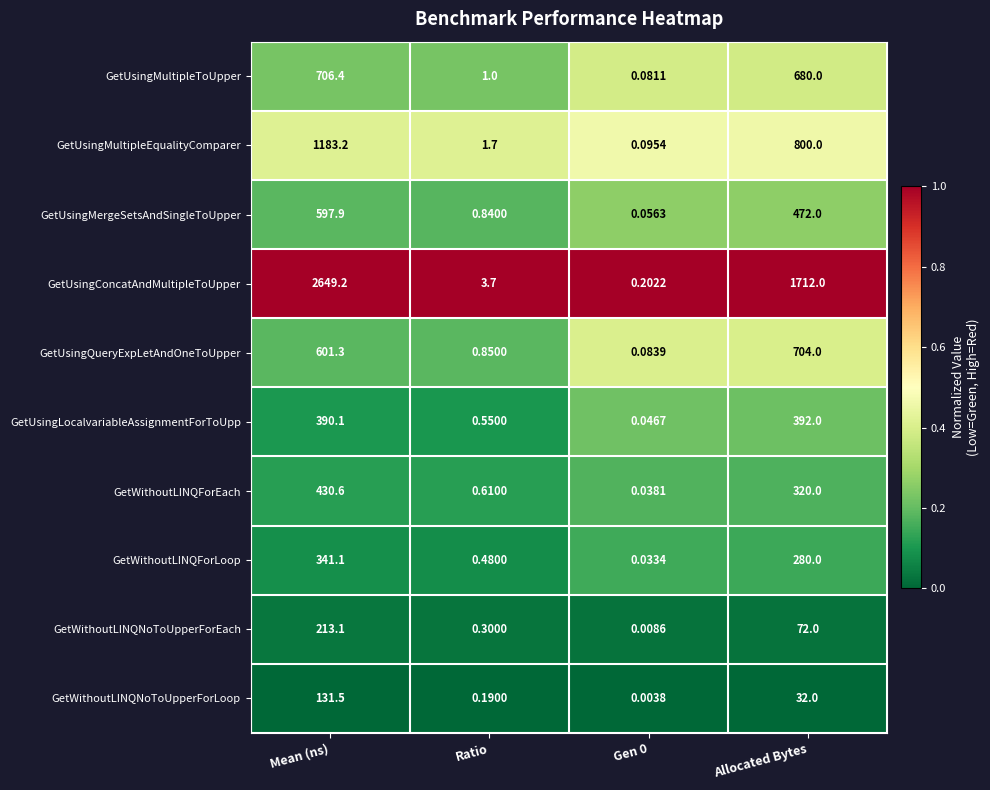

Which series has the largest range (max minus min)?

GetUsingConcatAndMultipleToUpper